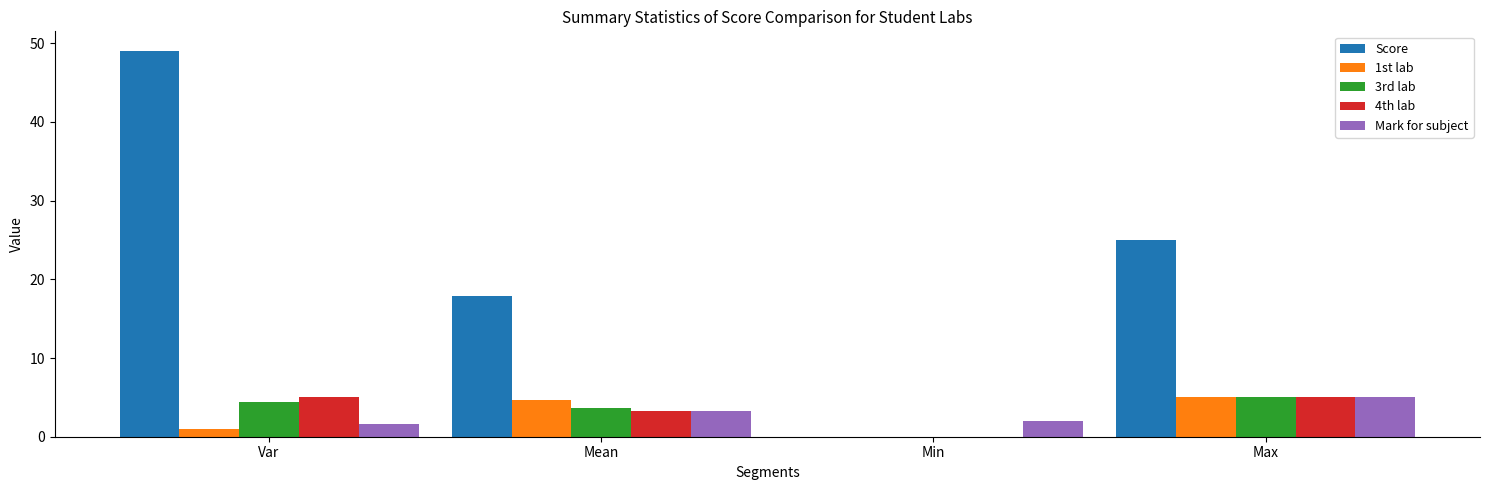

Which series has the largest total across all categories?

Score